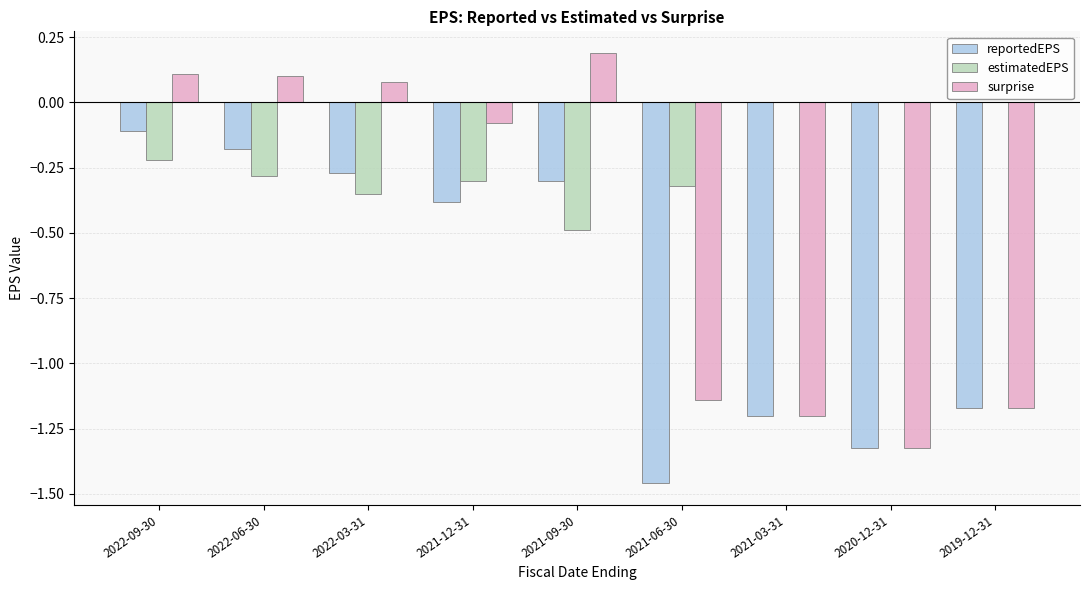

Which series changed the most between 2022-09-30 and 2019-12-31?

surprise